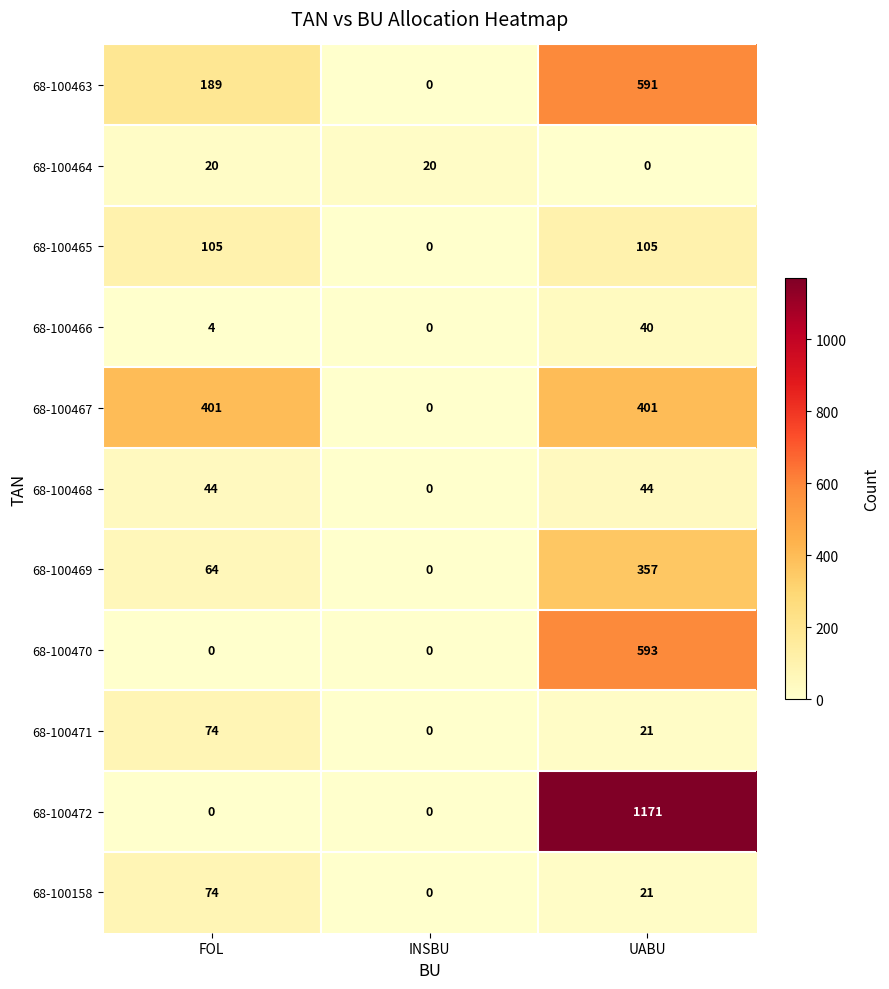

Count the number of categories in the chart.

3